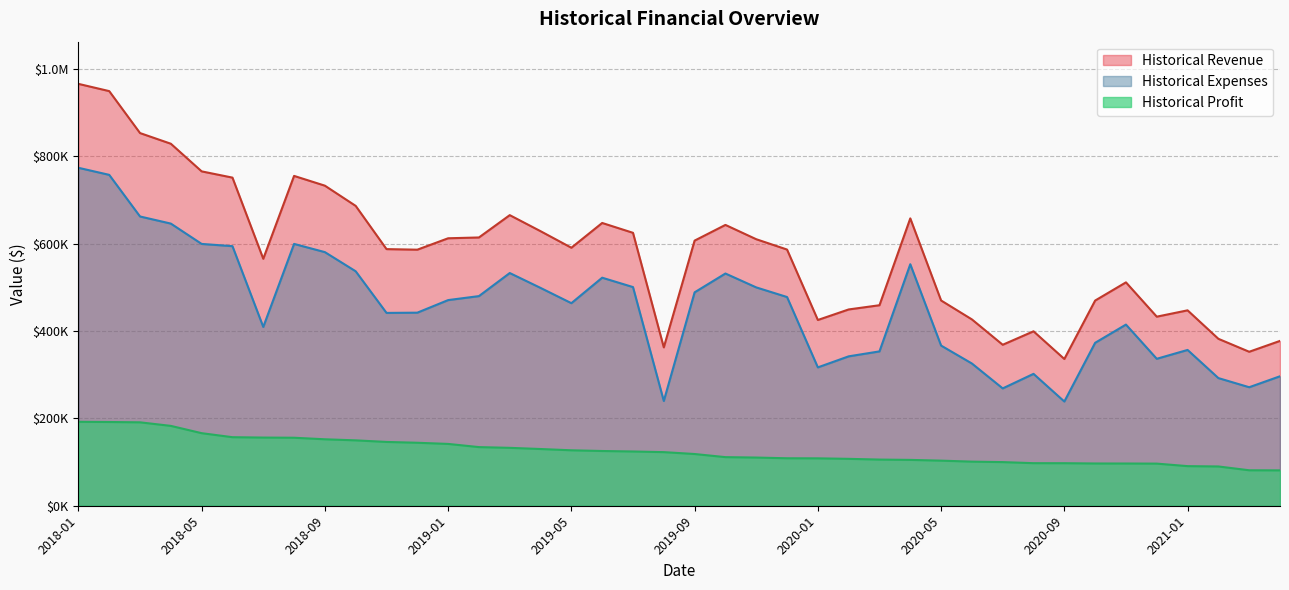

Where is Historical Profit nearest to the value 136633?

2019-02